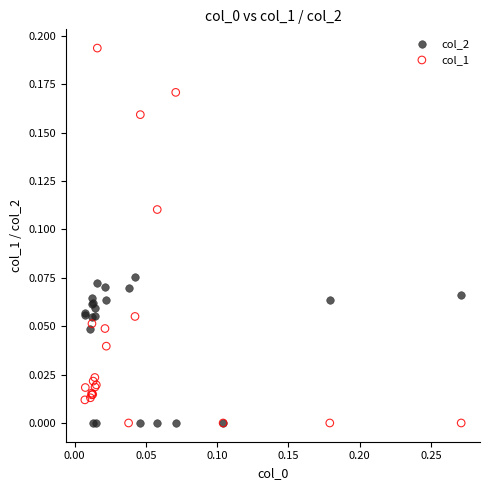

What are all the series names shown in the legend?

col_2, col_1